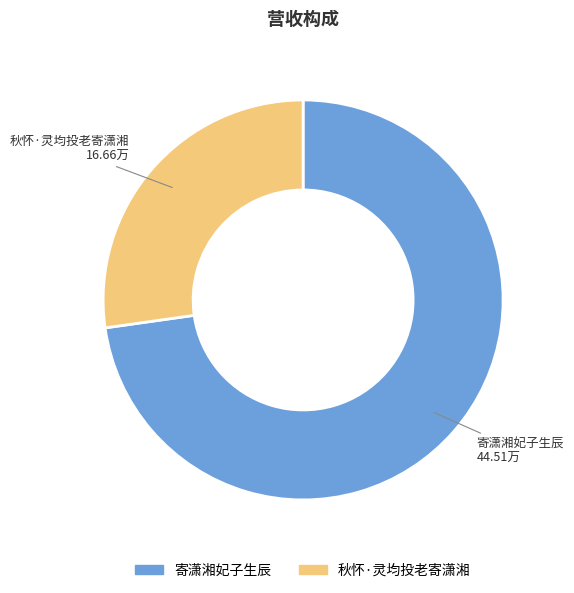

How many slices are in this pie chart?

2